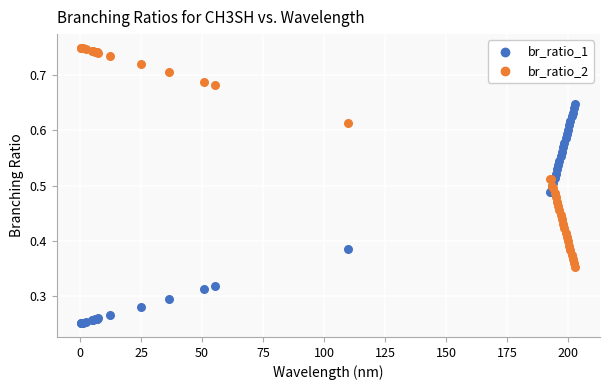

Which series reaches the maximum Y coordinate?

br_ratio_2